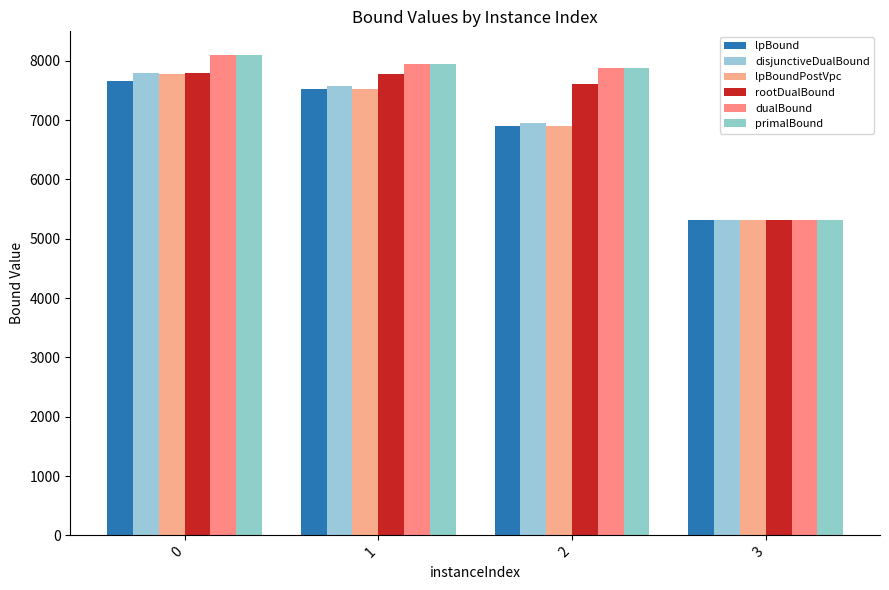

What is the spread (max minus min) of values at 1?

424.0